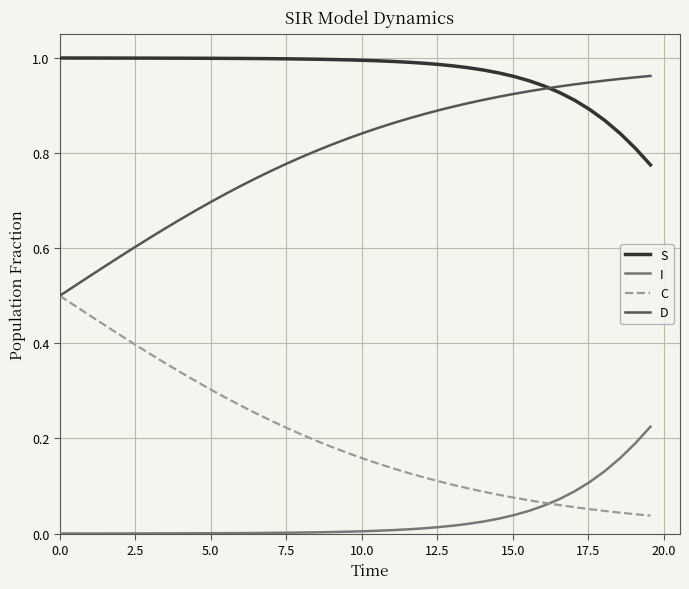

True or false: D and I cross at least once.

False